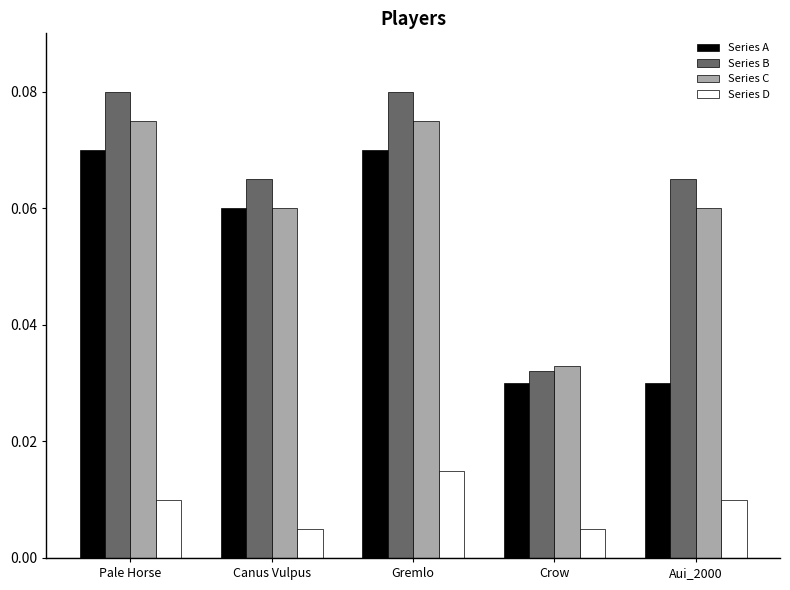

Count the number of categories in the chart.

5